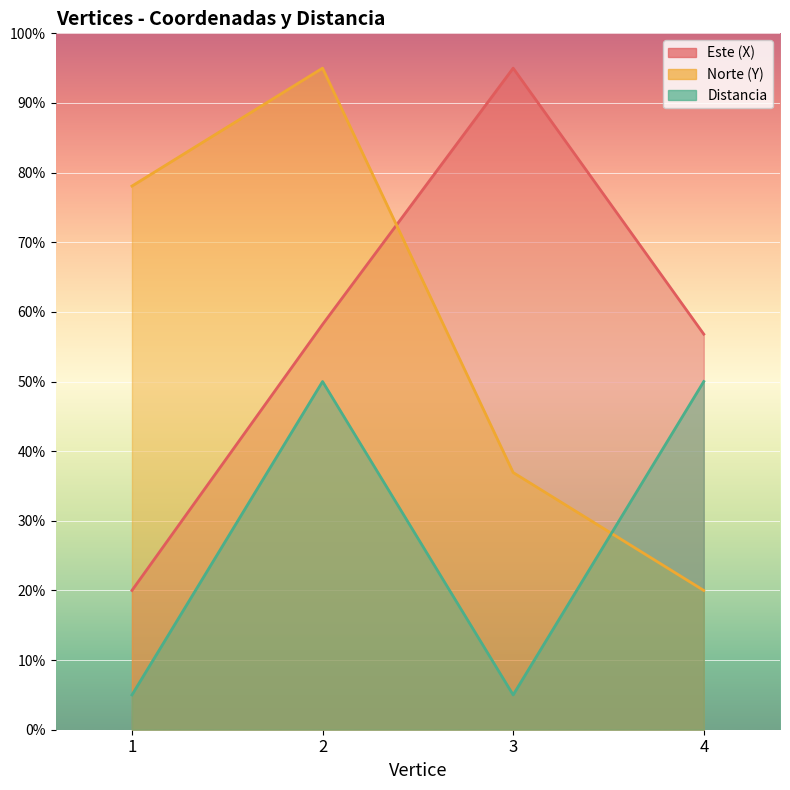

What is the value of the Distancia point at the 2nd from the left?

50.0